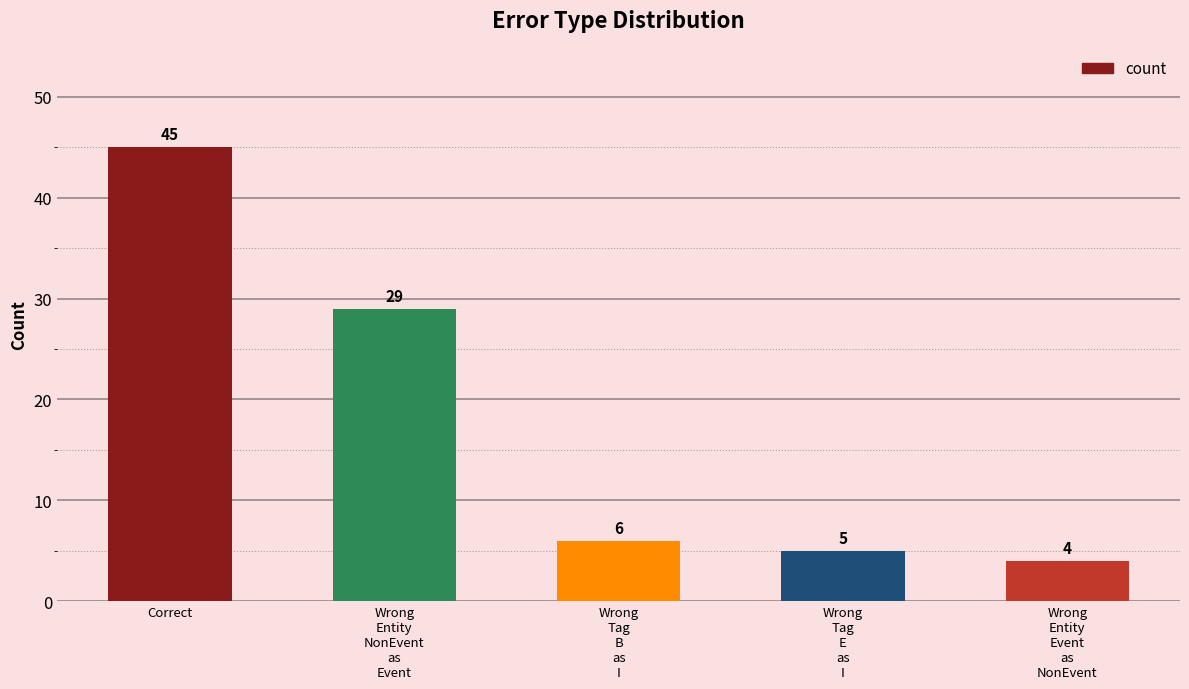

What is the change in value from Correct to Wrong
Tag
B
as
I?

-39